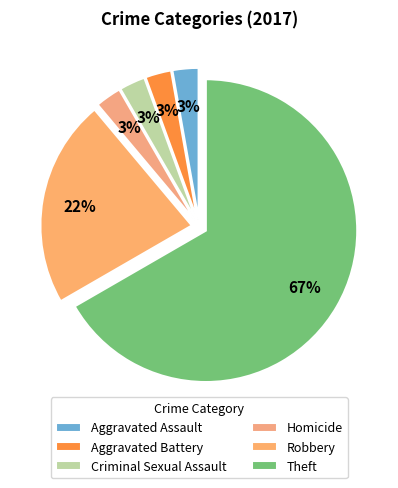

How many segments does this pie chart have?

6